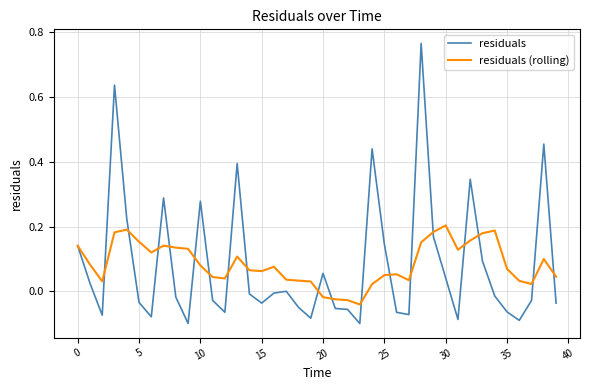

Which series has the largest range (max minus min)?

residuals